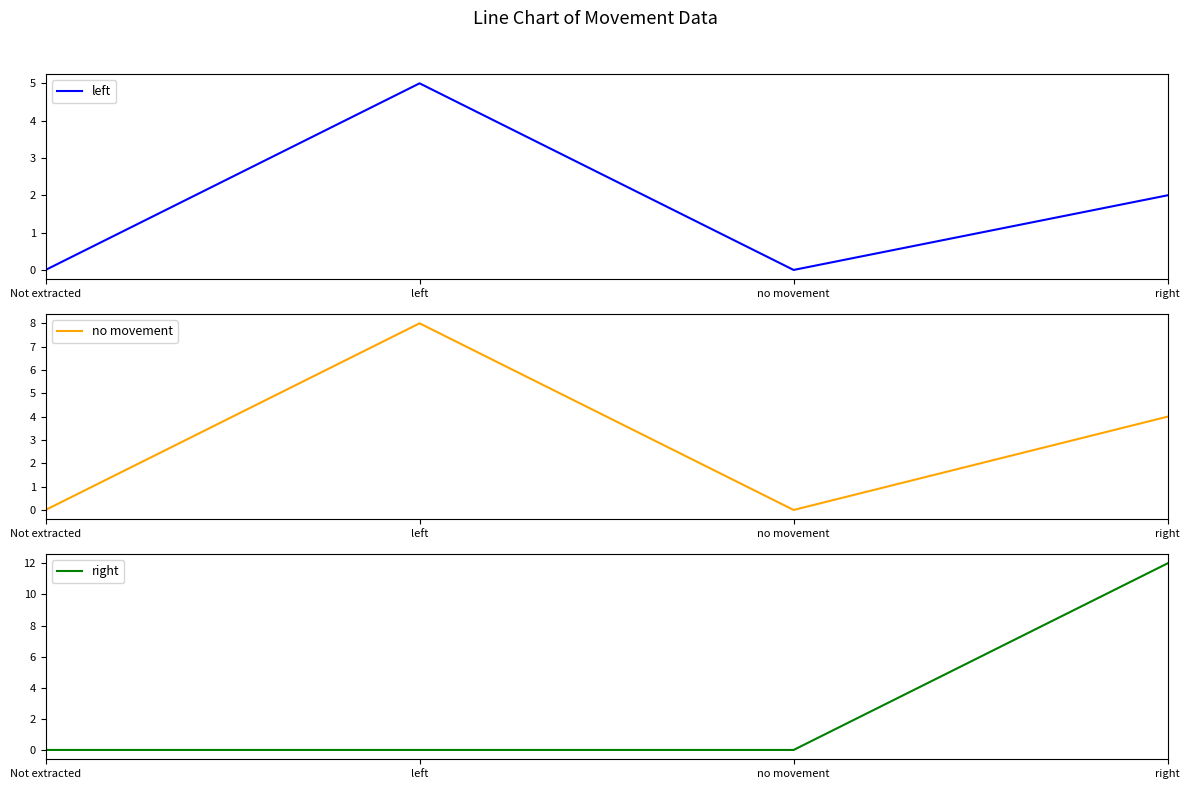

Which has a higher value, right or left?

left